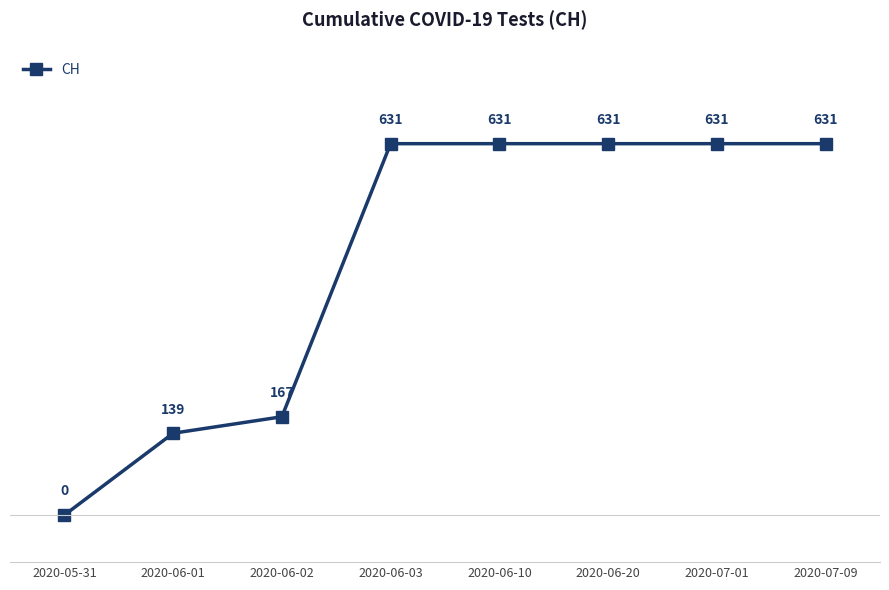

Which category has the lowest value across all series?

2020-05-31